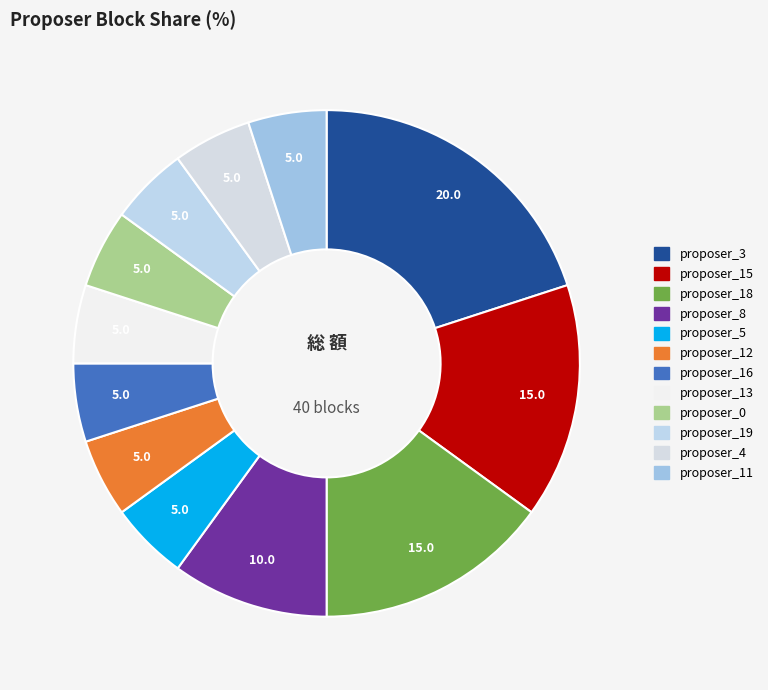

To the nearest percent, what portion does proposer_12 represent?

5%